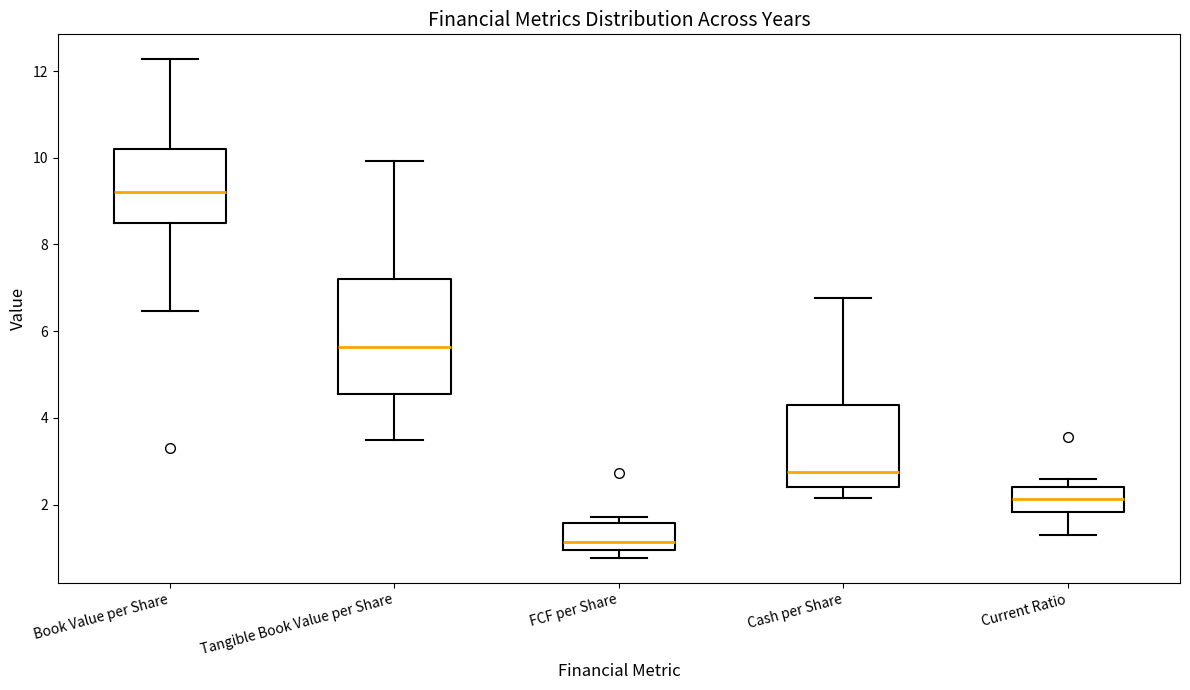

Which box has the lowest median line?

FCF per Share